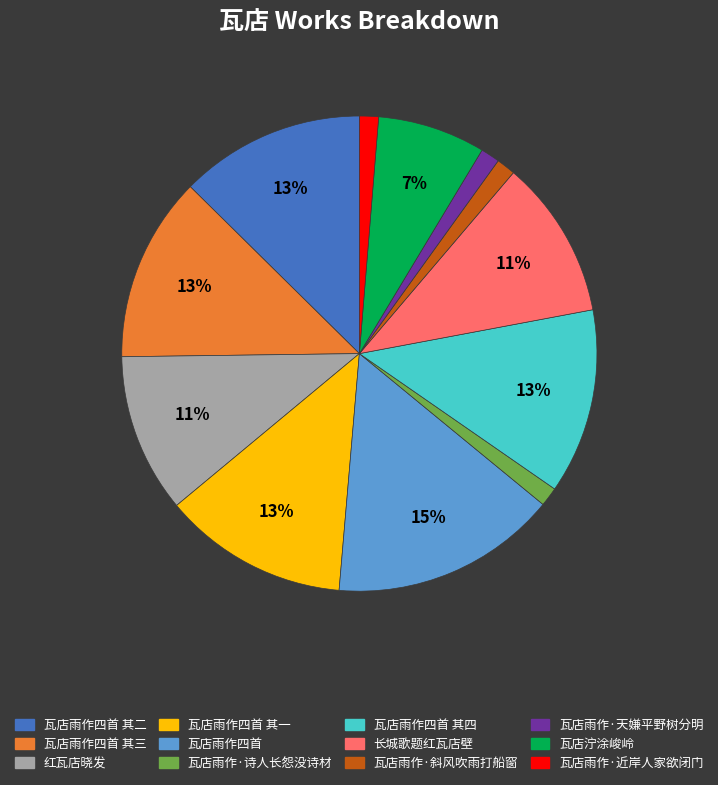

To the nearest percent, what percentage of the pie is 瓦店雨作·天嫌平野树分明?

1%